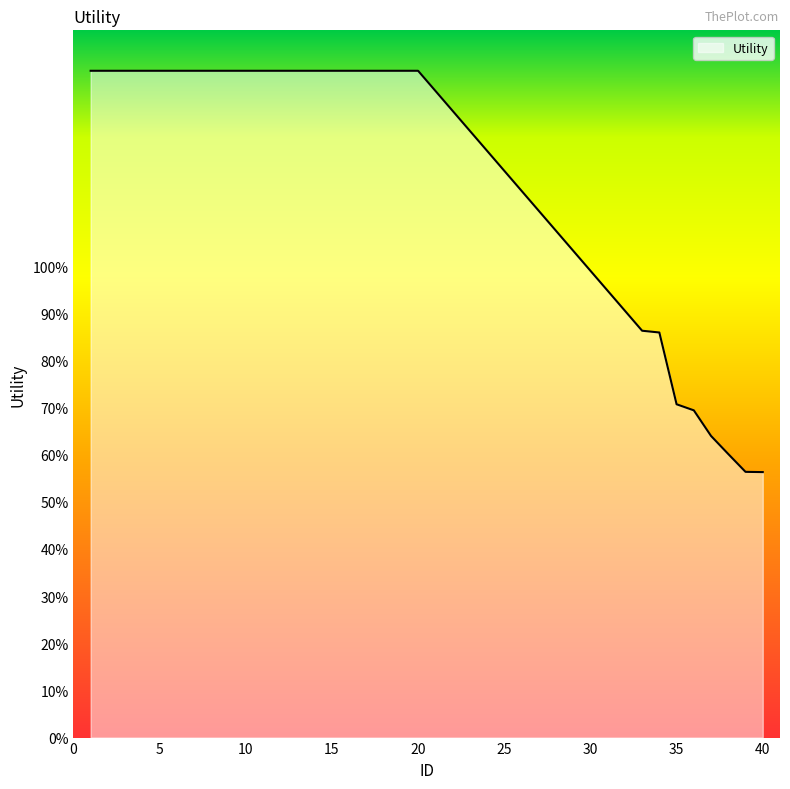

List the labels in order of value, smallest first.

40, 39, 38, 37, 36, 35, 34, 33, 1, 2, 3, 4, 5, 6, 7, 8, 9, 10, 11, 12, 13, 14, 15, 16, 17, 18, 19, 20